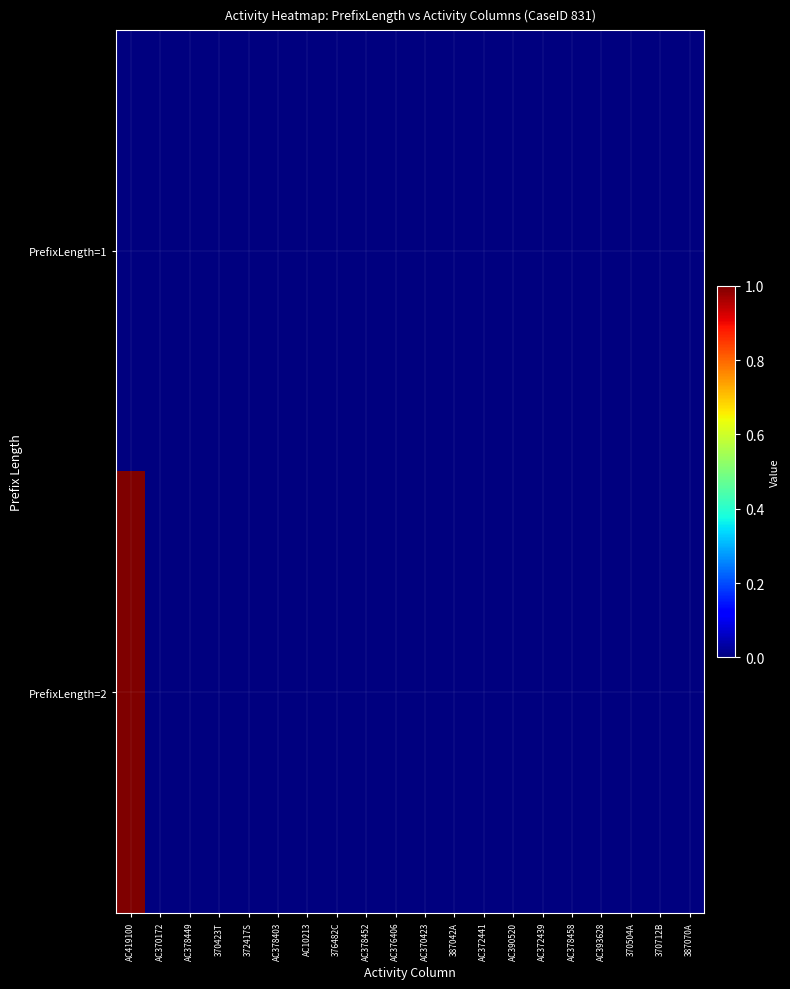

Reading left to right, extract all data points from this chart.

PrefixLength=1: AC419100=0	AC370172=0	AC378449=0	370423T=0	372417S=0	AC378403=0	AC10213=0	376482C=0	AC378452=0	AC376406=0	AC370423=0	387042A=0	AC372441=0	AC390520=0	AC372439=0	AC378458=0	AC393628=0	370504A=0	370712B=0	387070A=0
PrefixLength=2: AC419100=1	AC370172=0	AC378449=0	370423T=0	372417S=0	AC378403=0	AC10213=0	376482C=0	AC378452=0	AC376406=0	AC370423=0	387042A=0	AC372441=0	AC390520=0	AC372439=0	AC378458=0	AC393628=0	370504A=0	370712B=0	387070A=0